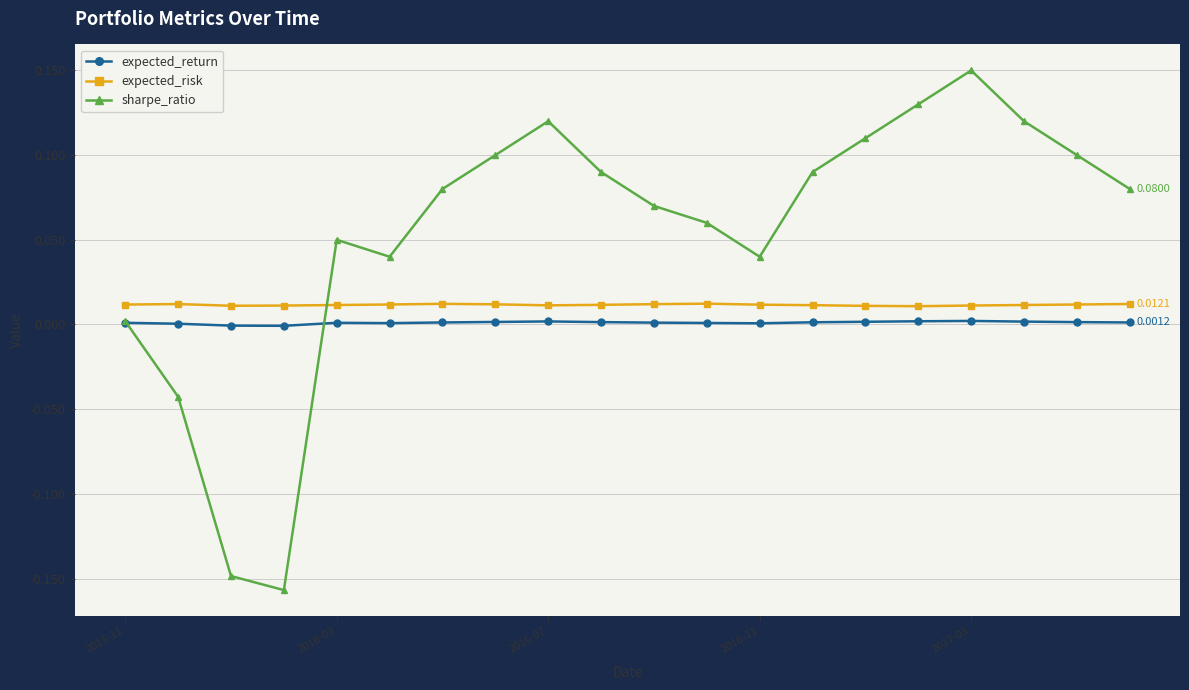

Rank the series by their average value, from lowest to highest.

expected_return, expected_risk, sharpe_ratio